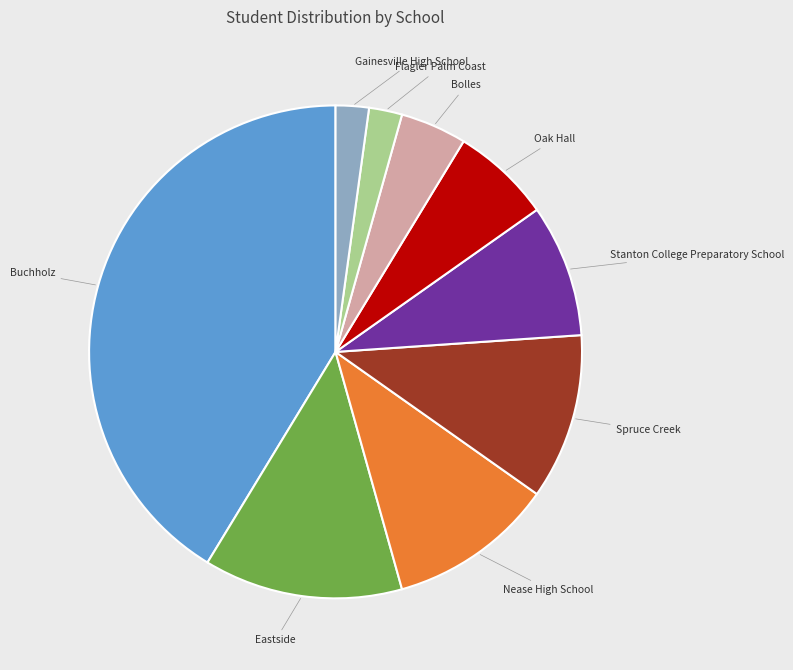

Is there any slice that represents more than half of the pie?

No